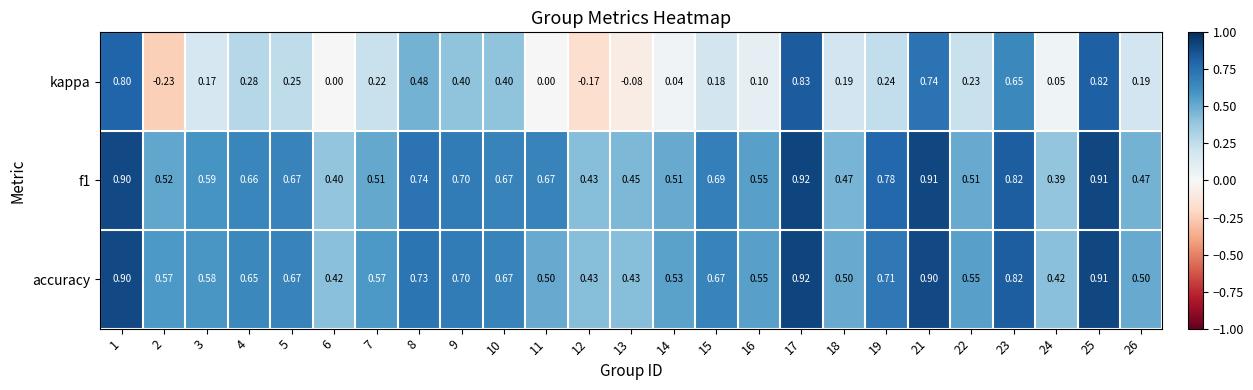

Is the value of kappa at 15 greater than the value of accuracy at 3?

No